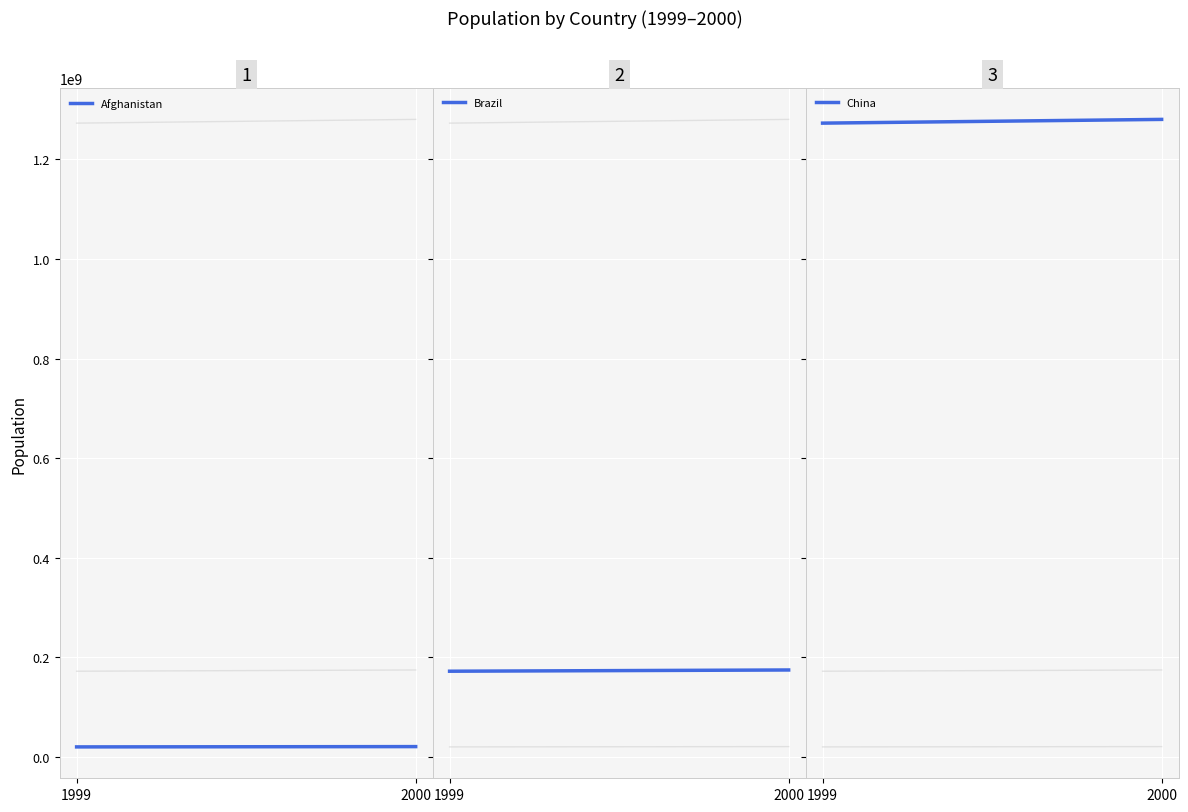

Which series has the largest range (max minus min)?

China